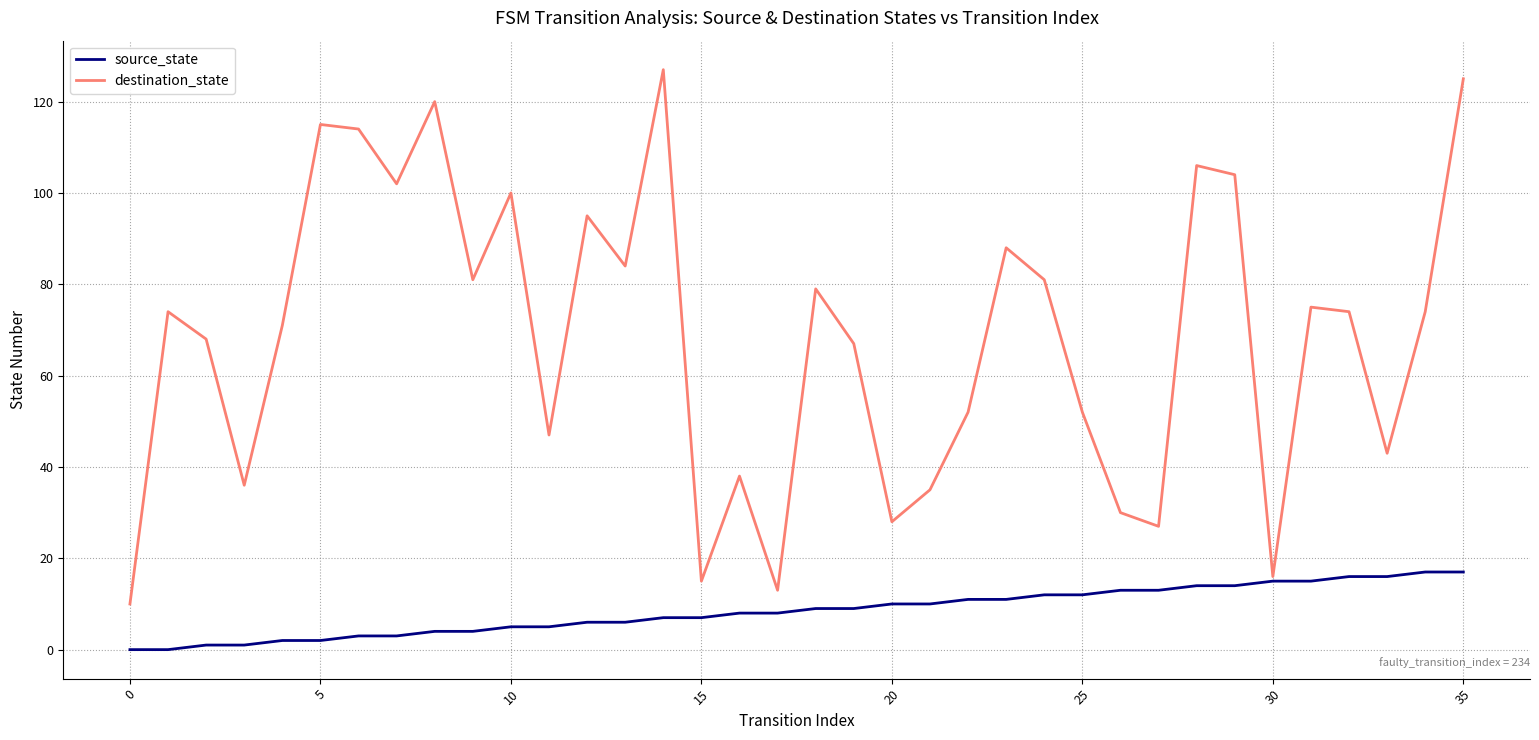

What is the sum of all destination_state values?

2466